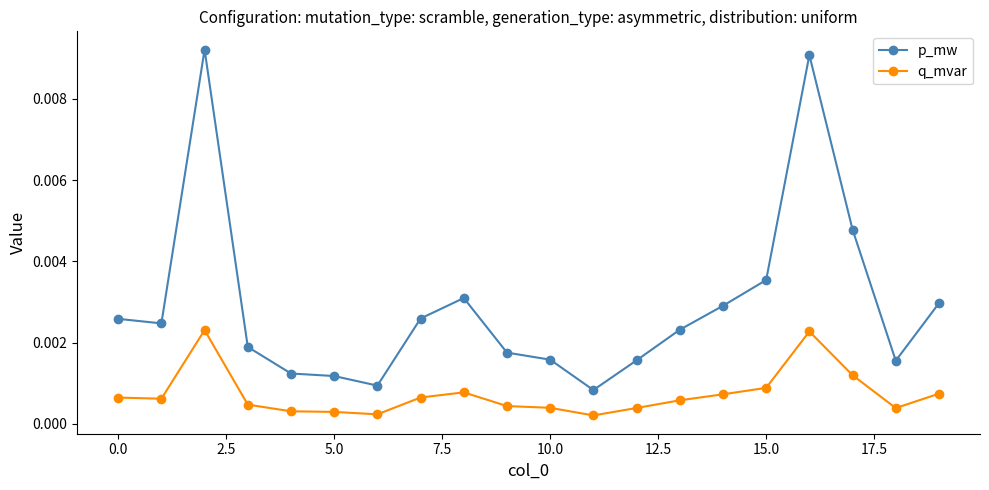

At how many categories does at least one series exceed 0?

20